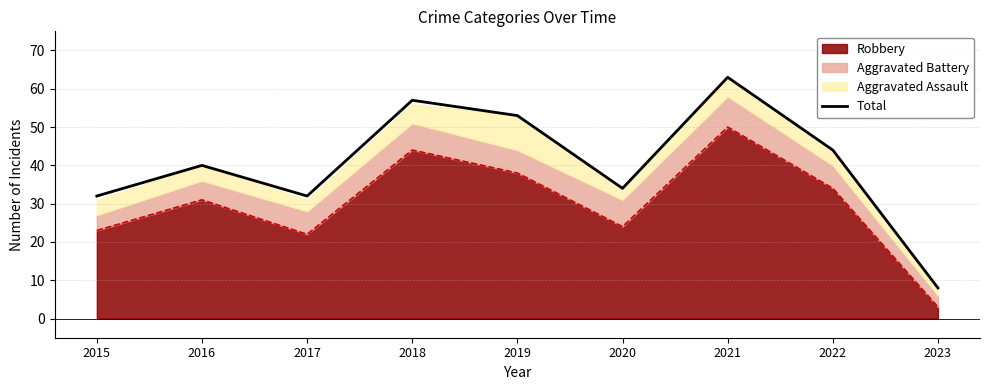

What is the minimum value shown in the chart?

8